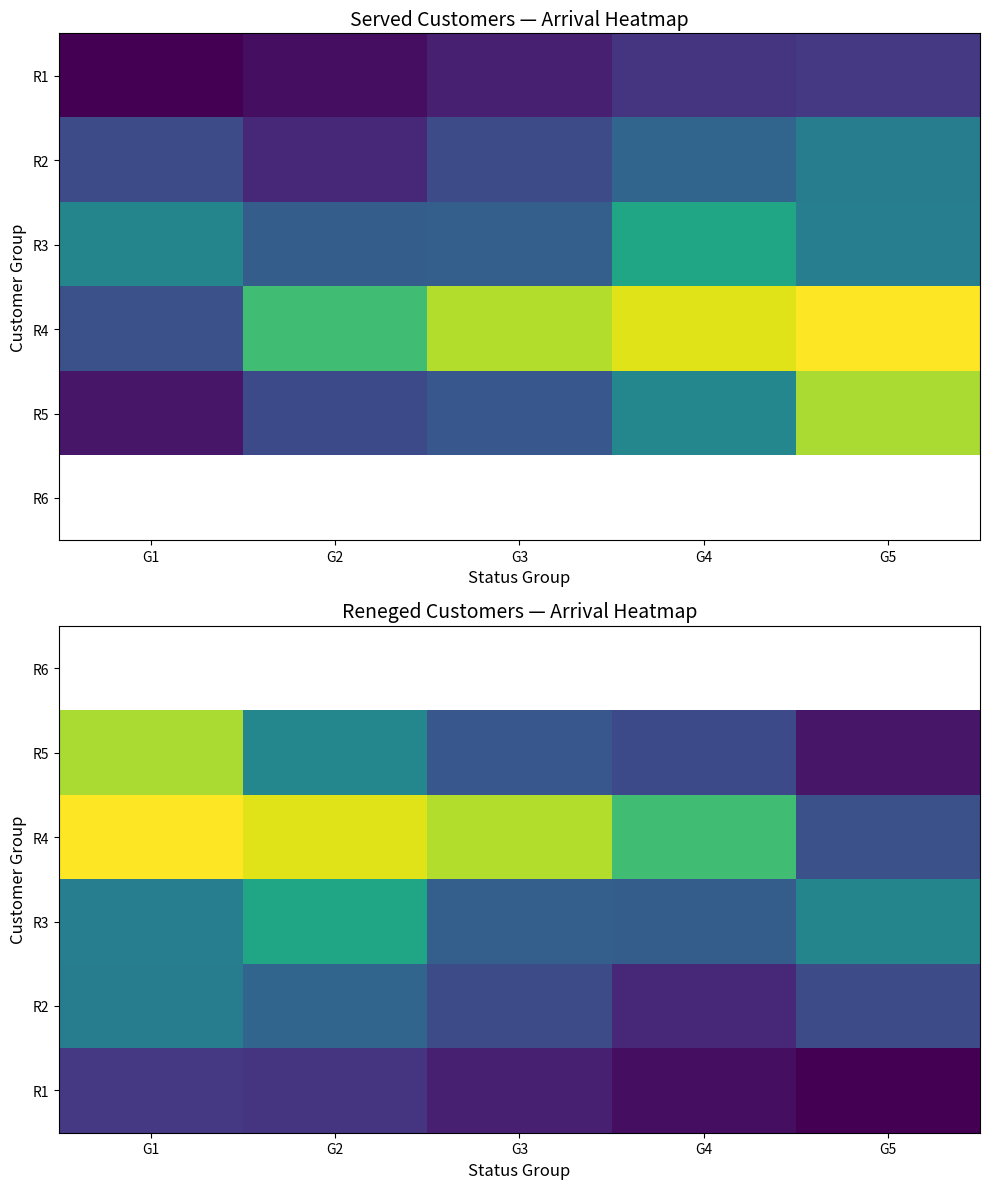

What is the lowest value of the R4 series?

4.7